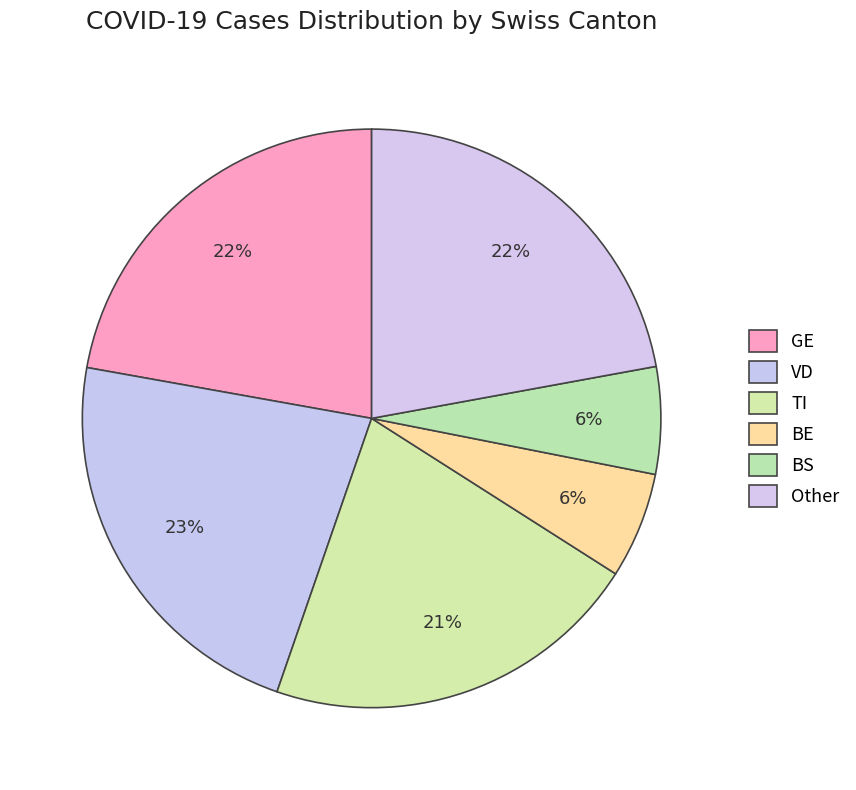

Count the number of slices in the pie.

6